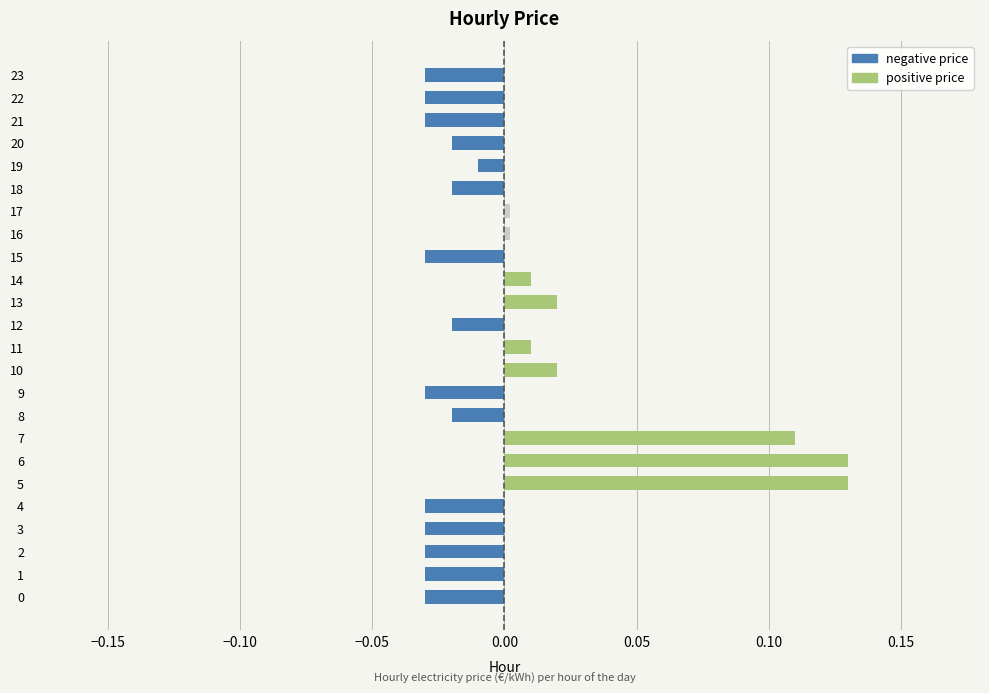

What is the sum of all negative price values?

-0.4